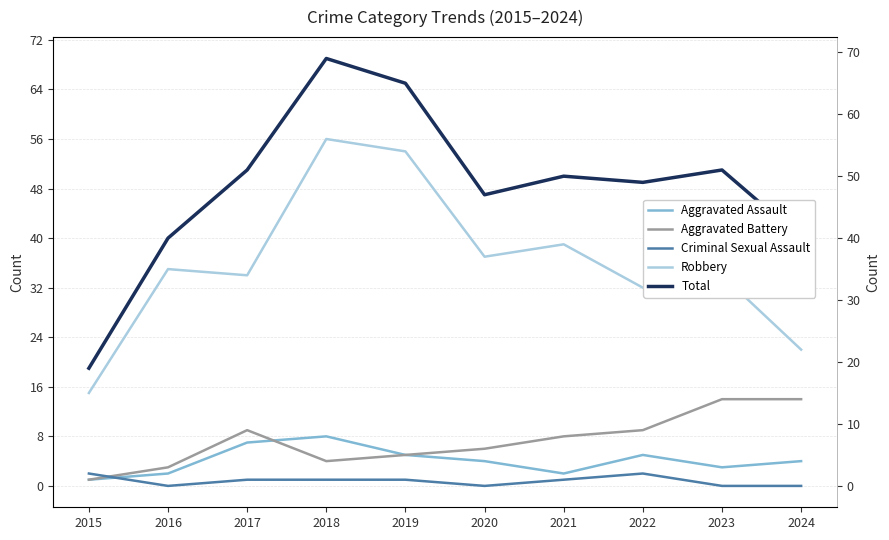

How many interior local valleys does the Robbery series have?

3